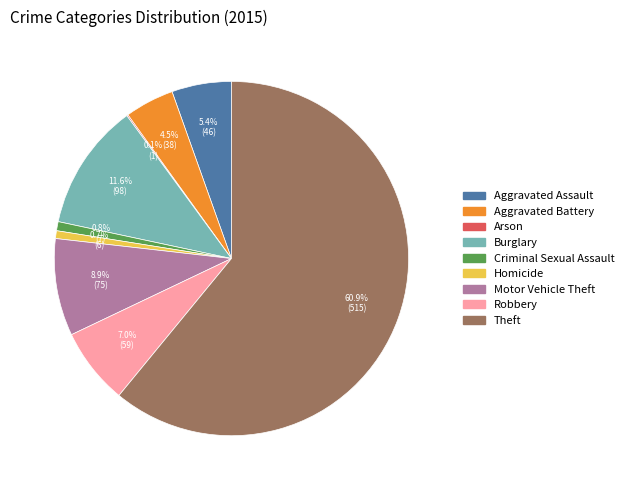

What is the largest slice in the pie chart?

Theft